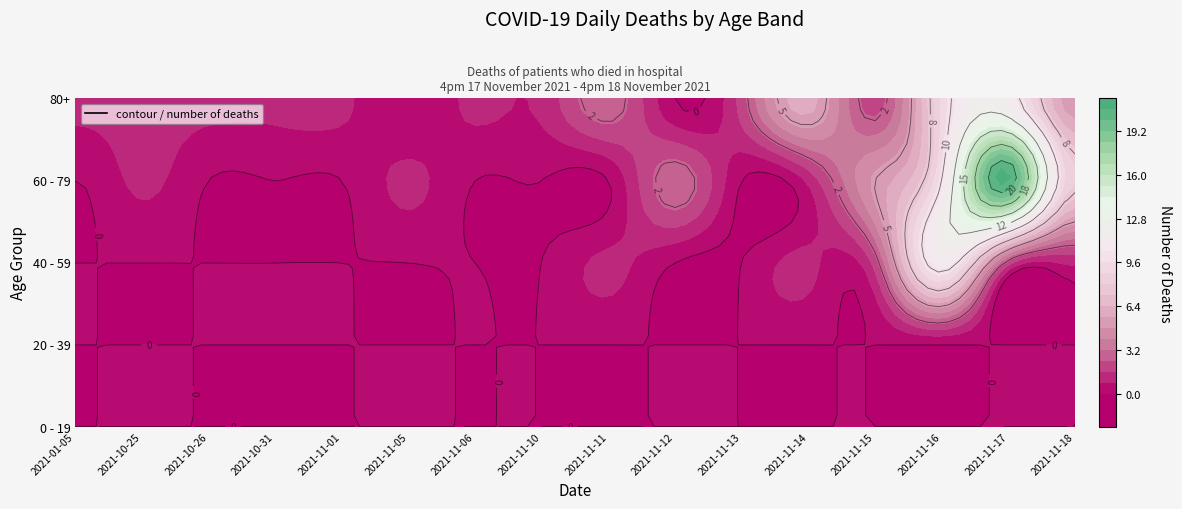

How many values in 60 - 79 are above zero?

8